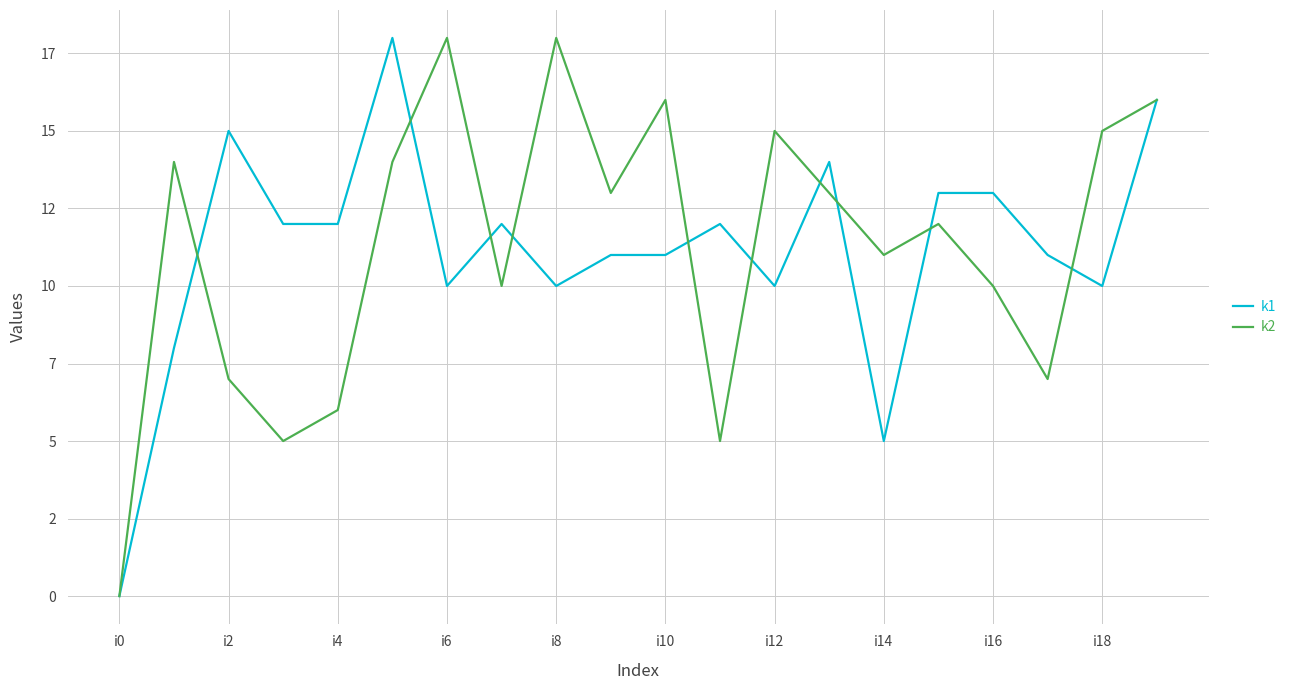

What are all the series names shown in the legend?

k1, k2